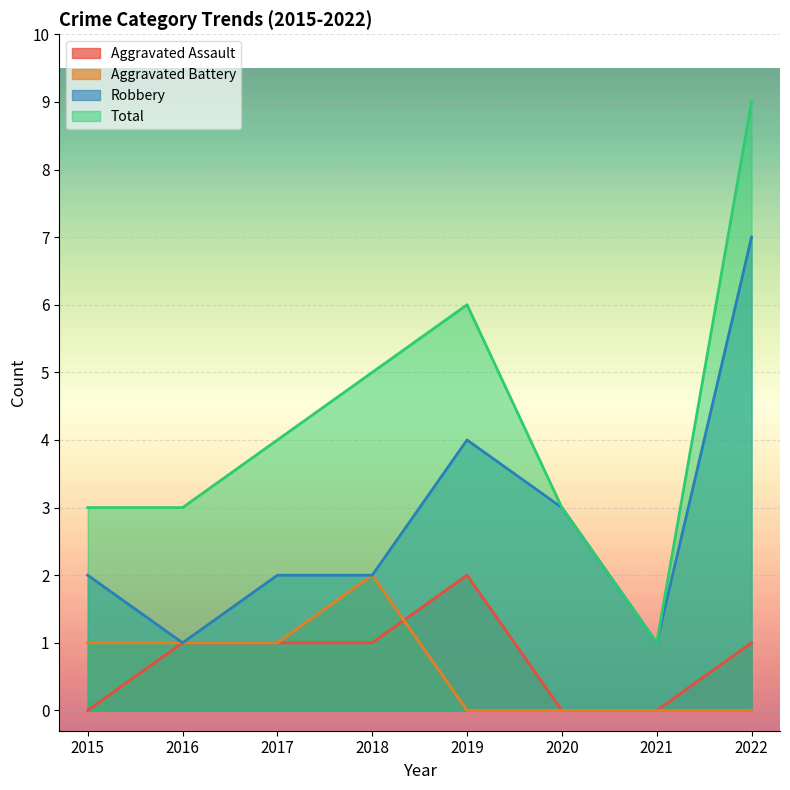

Between 2018 and 2021, which is larger?

2018